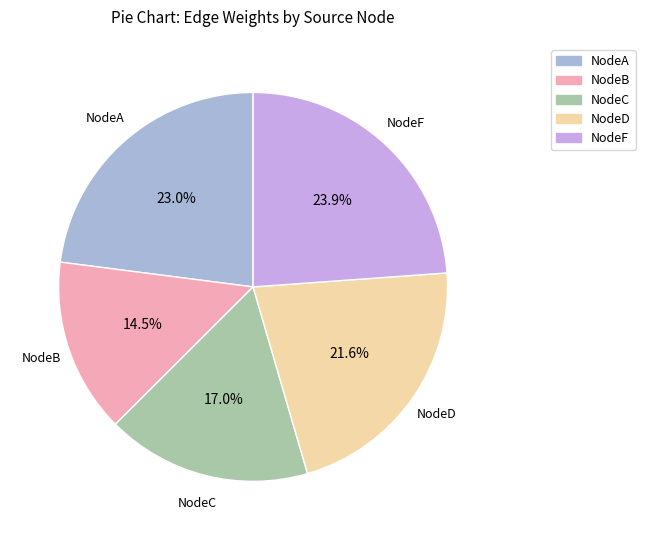

What percentage is the NodeF slice, to the nearest percent?

24%